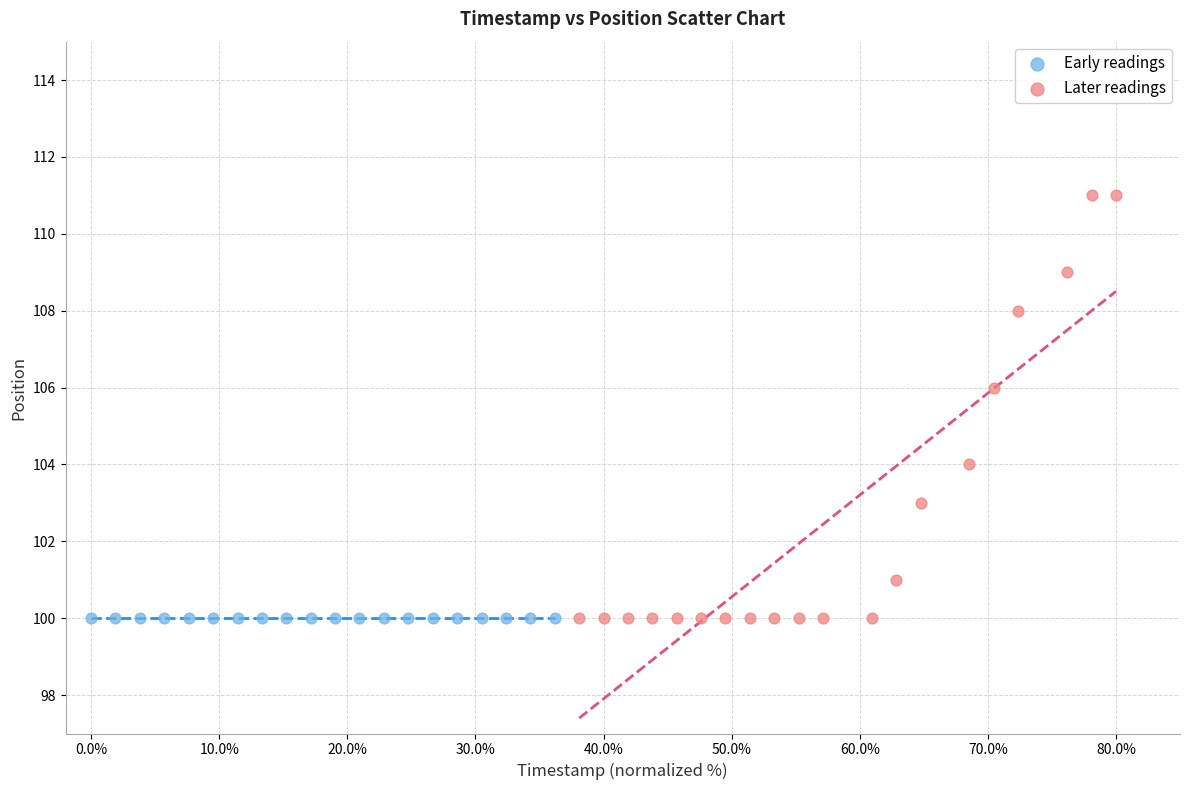

Which series reaches the maximum Y coordinate?

Later readings